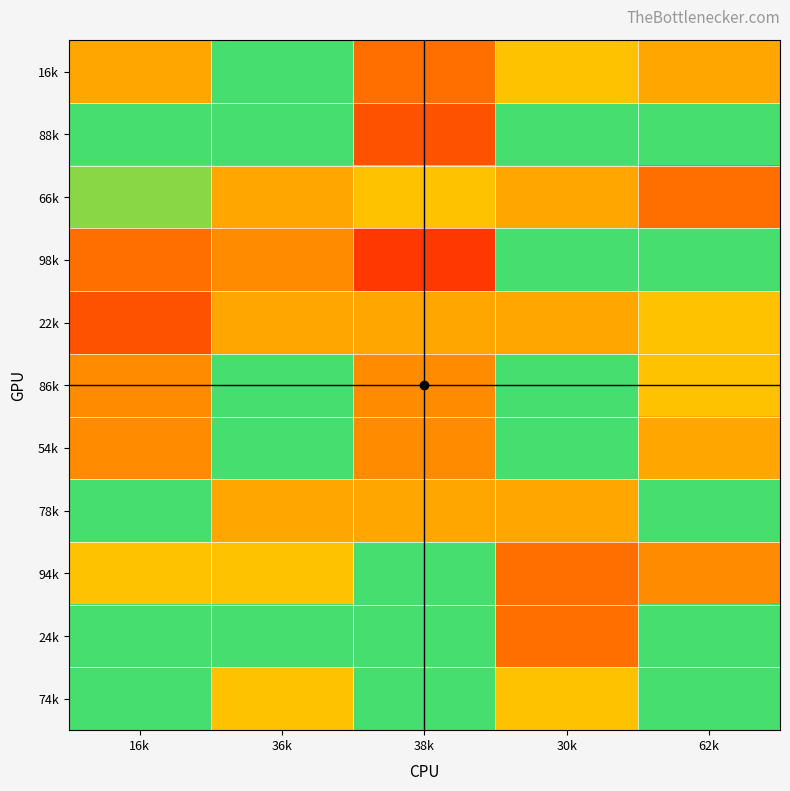

Which series has the largest range (max minus min)?

98k